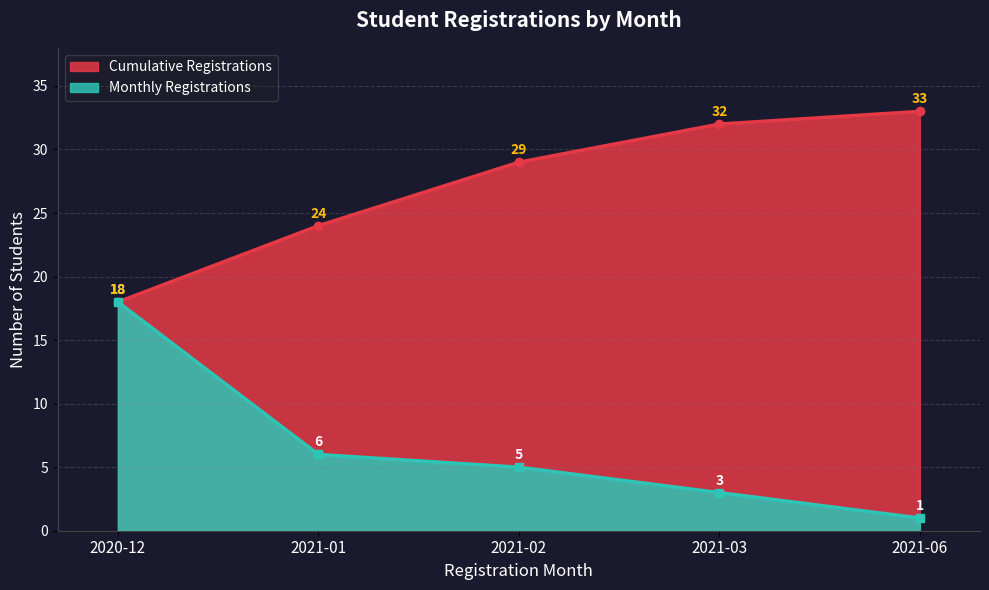

Where does the data first go above 5?

2020-12